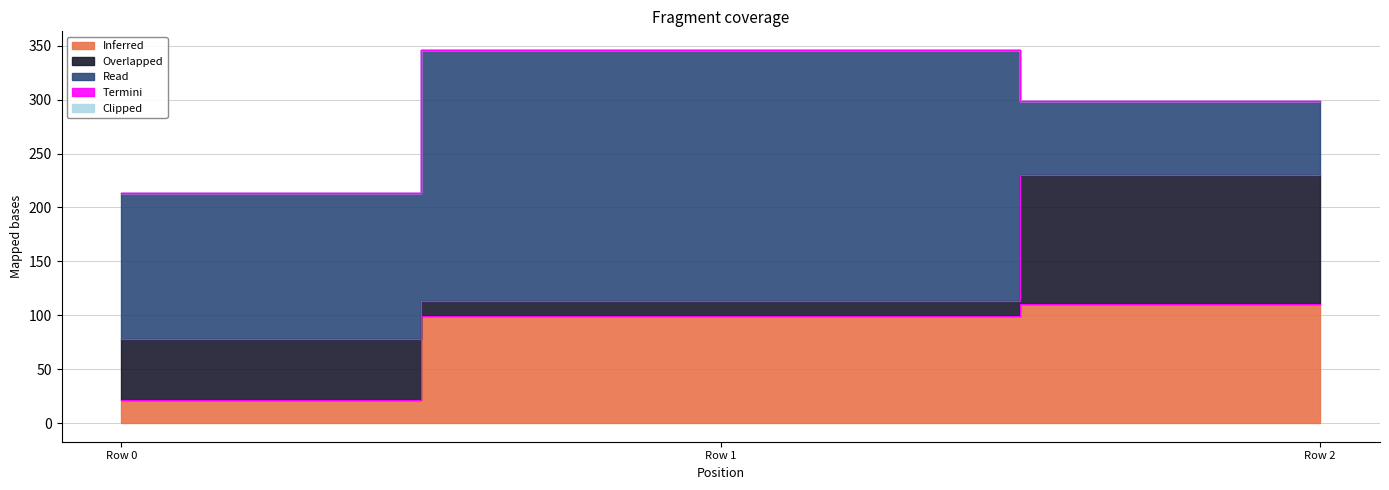

How many Read values are between 69 and 233?

3